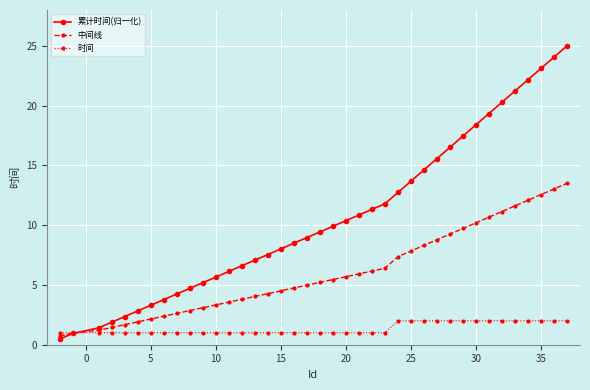

What is the value of the 时间 point at the 4th from the left?

1.0